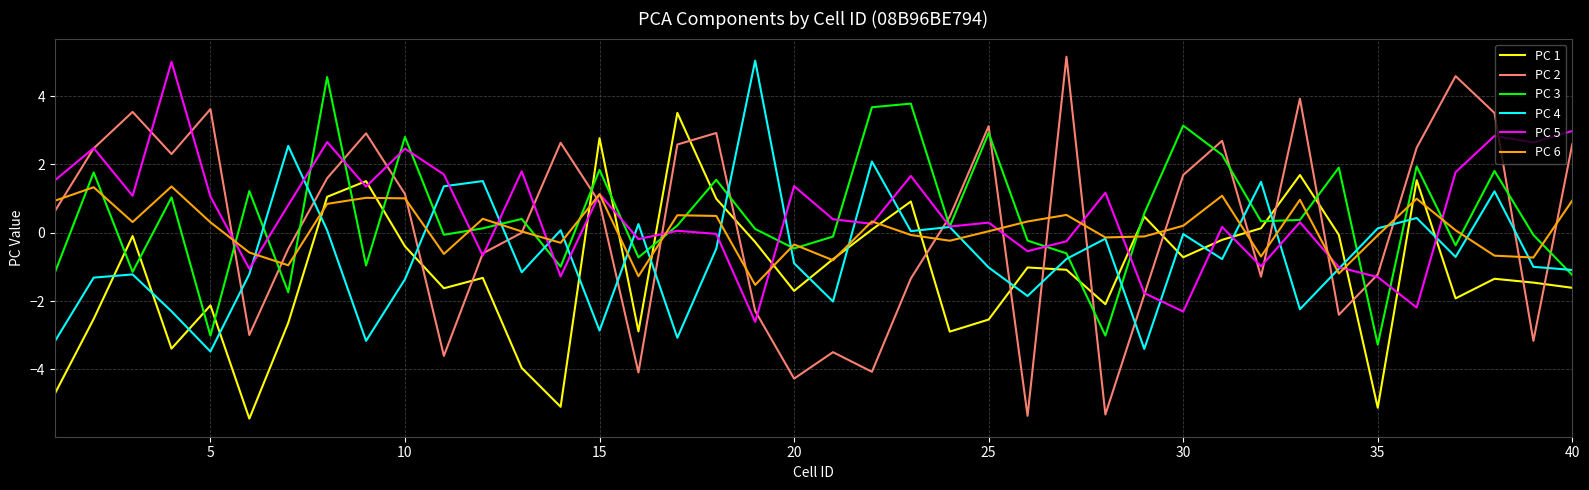

What is the highest value of the PC 3 series?

4.6